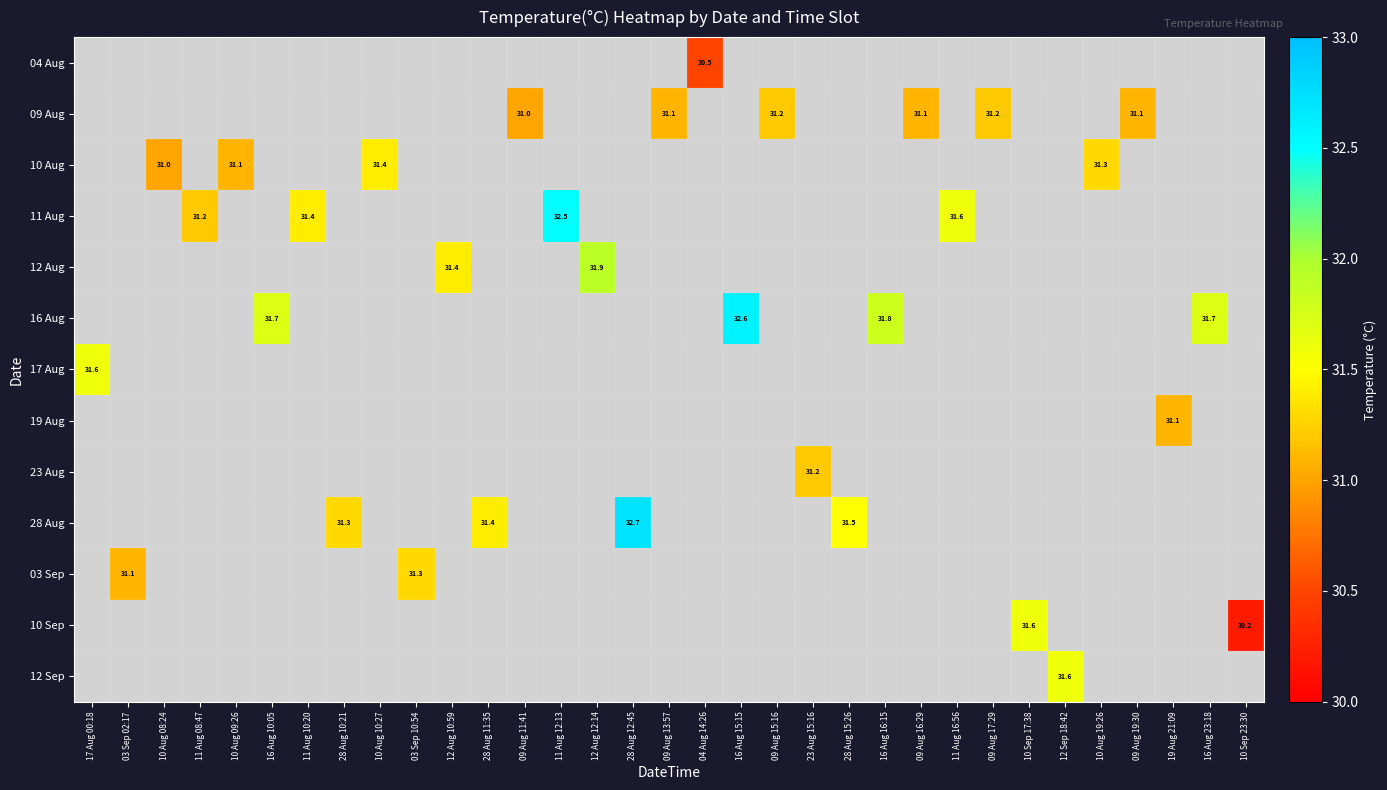

True or false: 03 Sep has a value of 11.6 at 03 Sep 10:54.

False